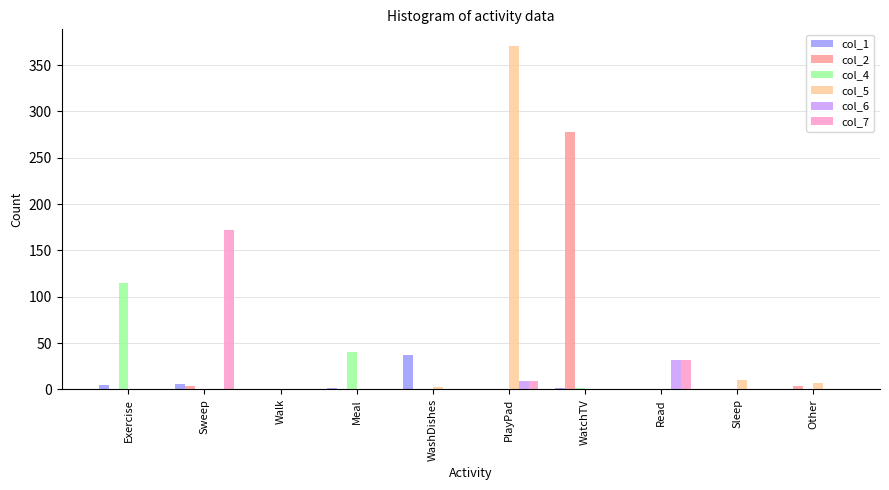

True or false: col_6 has a value of 0 at WatchTV.

True